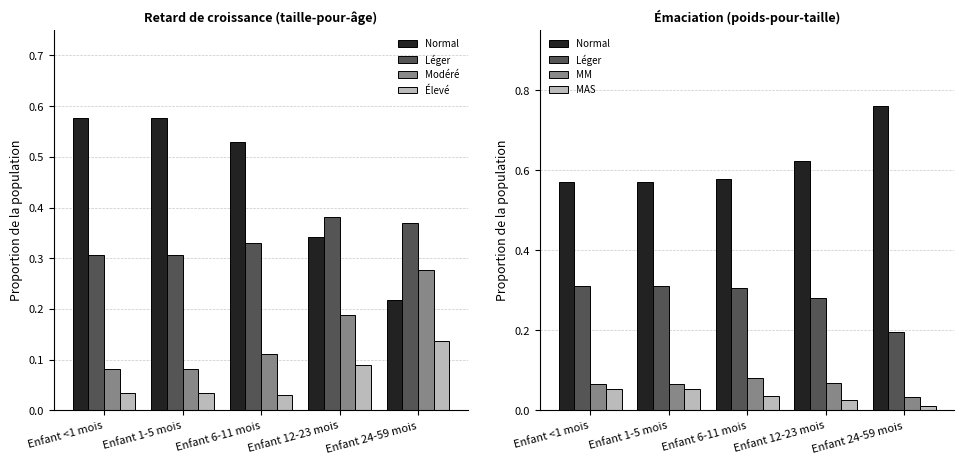

What are all the series names shown in the legend?

Normal, Léger, Modéré, Élevé, MM, MAS